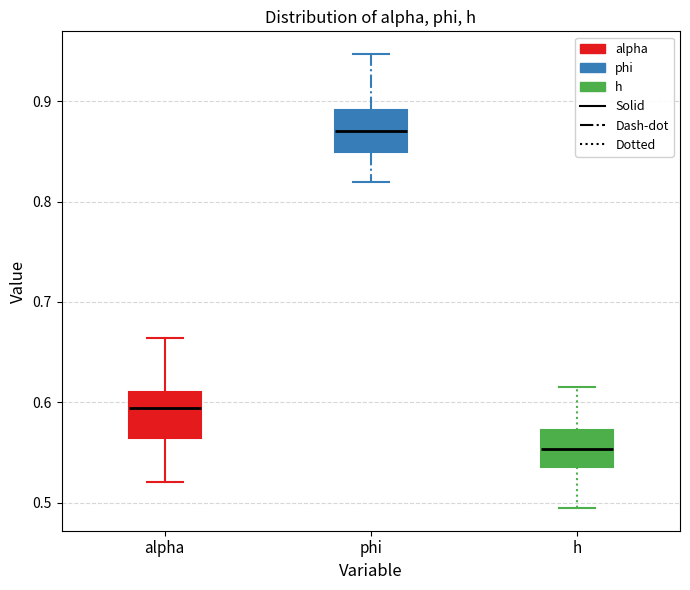

Which box has the highest median line?

phi